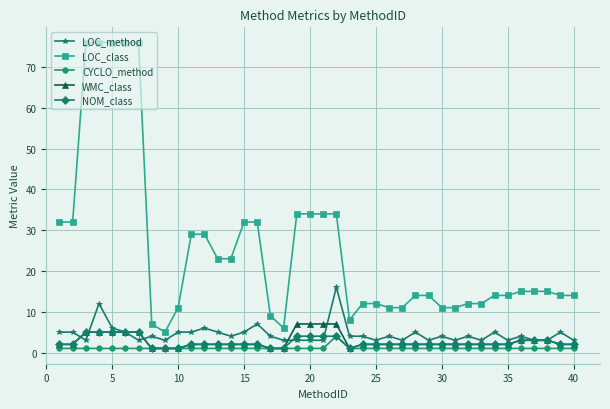

Which series has the largest total across all categories?

LOC_class